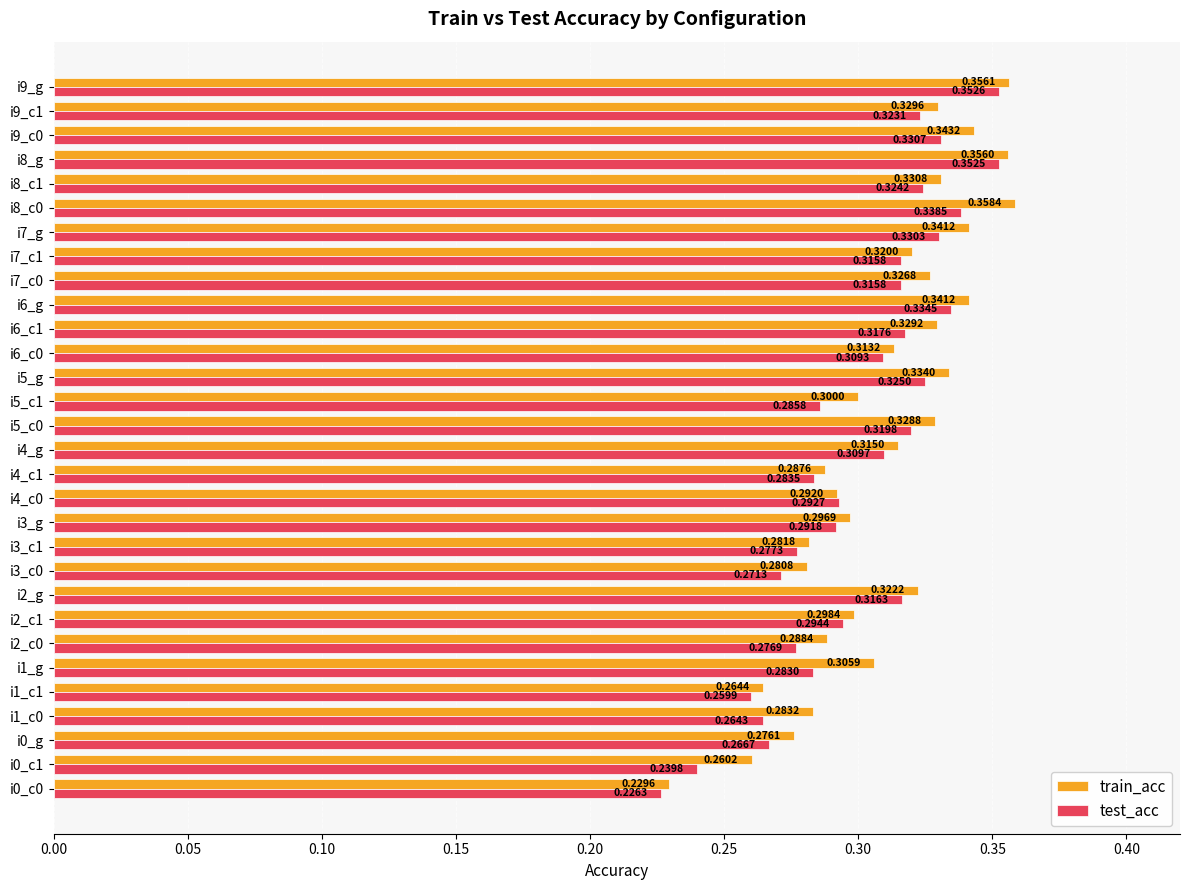

At how many categories does at least one series exceed 0?

30